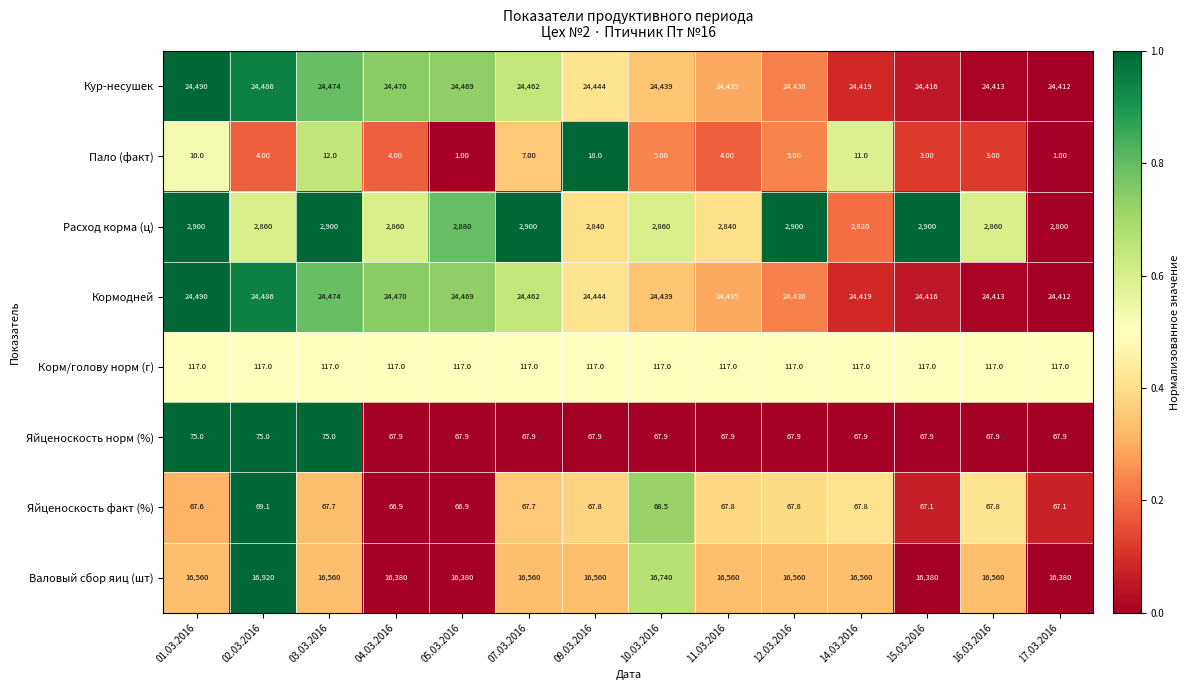

What is the total value across all series at 04.03.2016?

68435.8